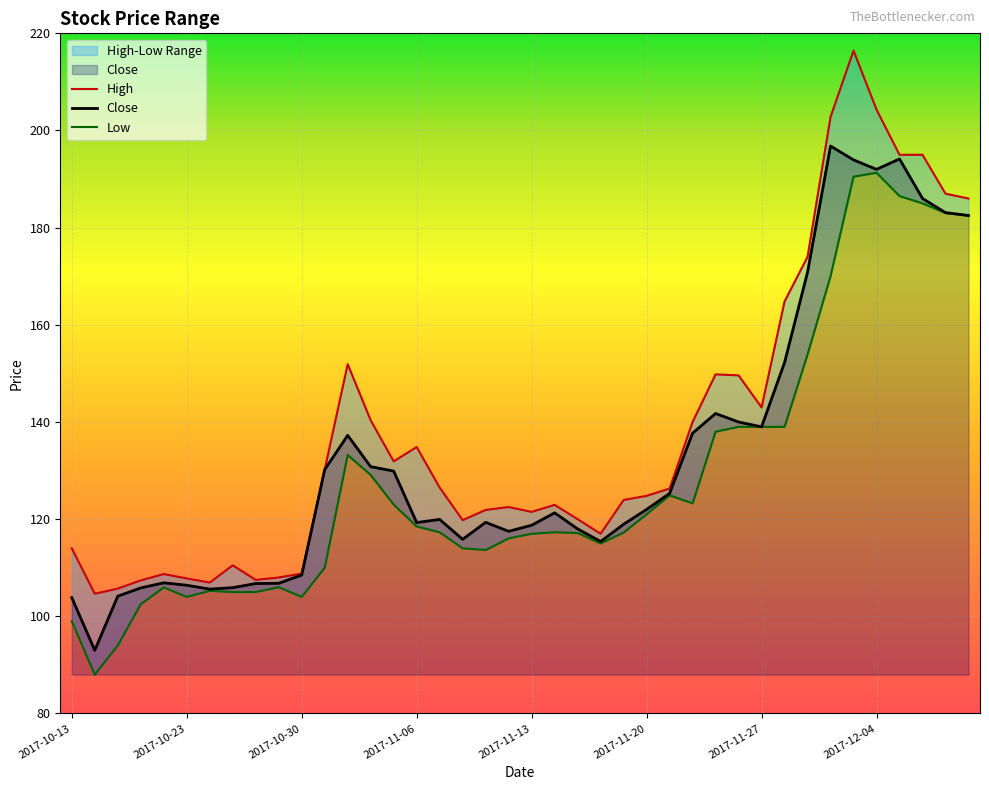

At 2017-10-19, list the series in order from smallest to largest.

Low, Close, High